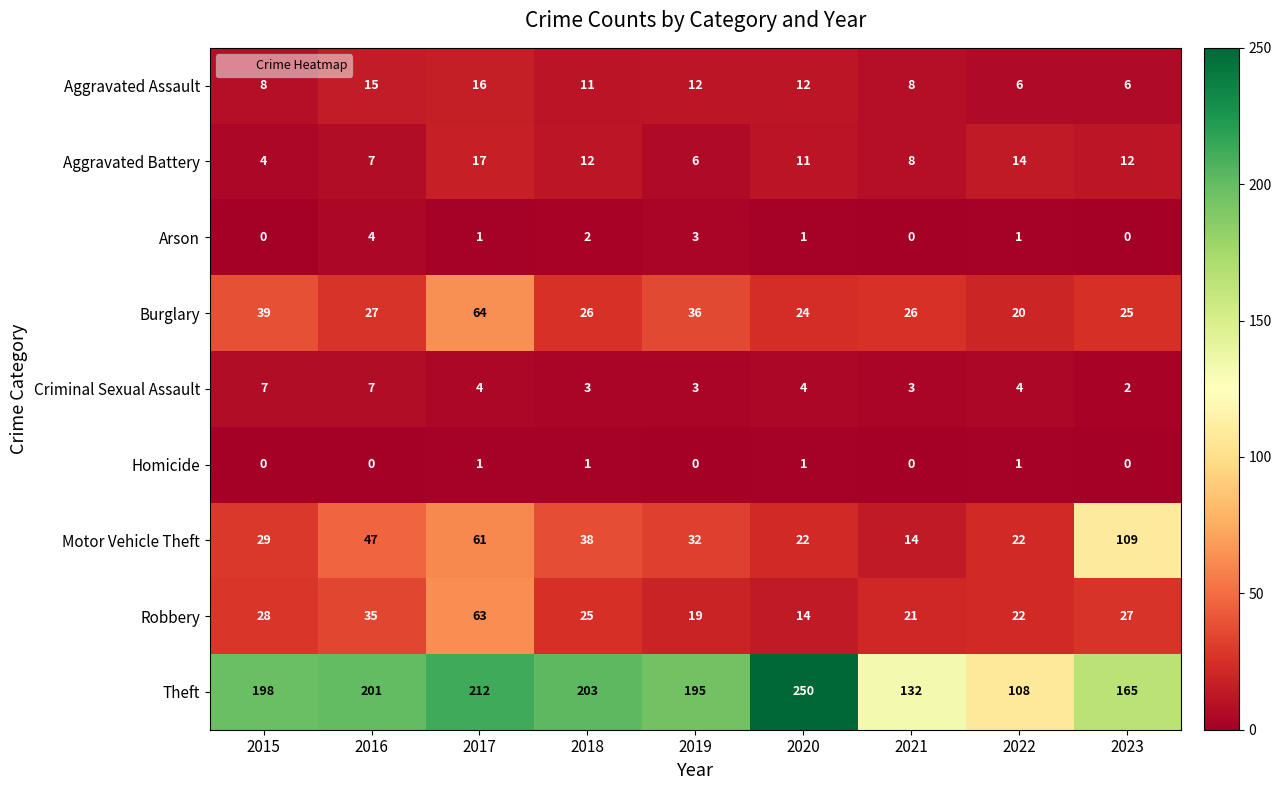

What is the average value of the Criminal Sexual Assault series?

4